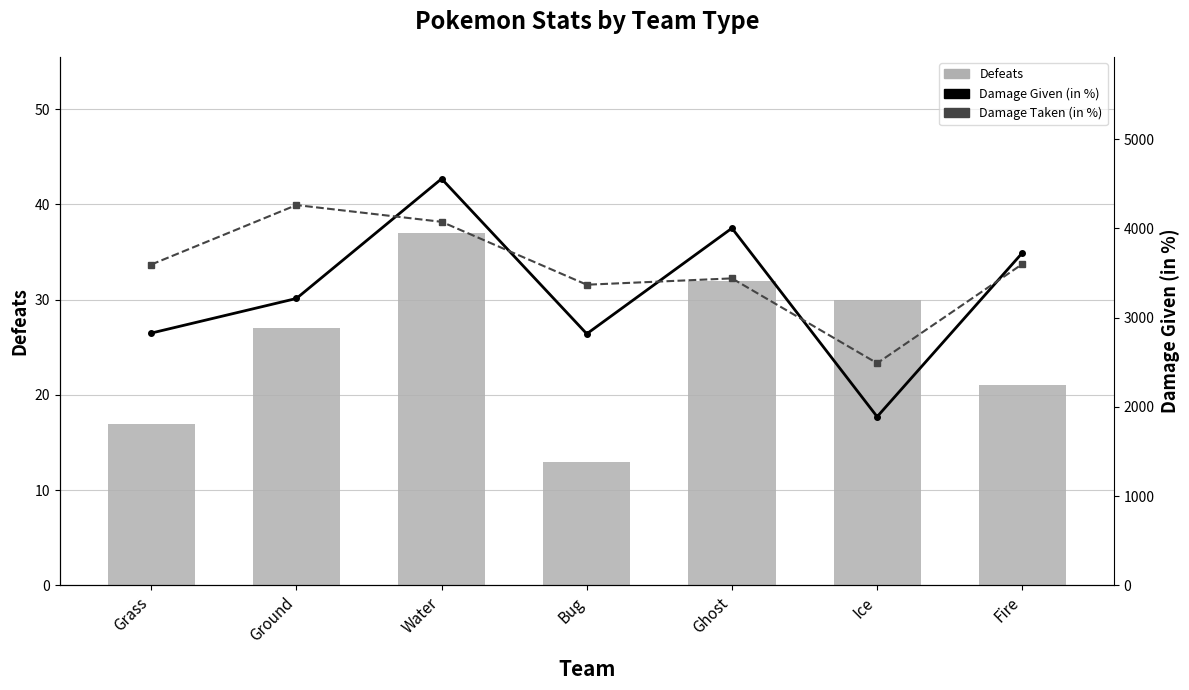

Is it true that Damage Given (in %) equals 4554.5 at Water?

True